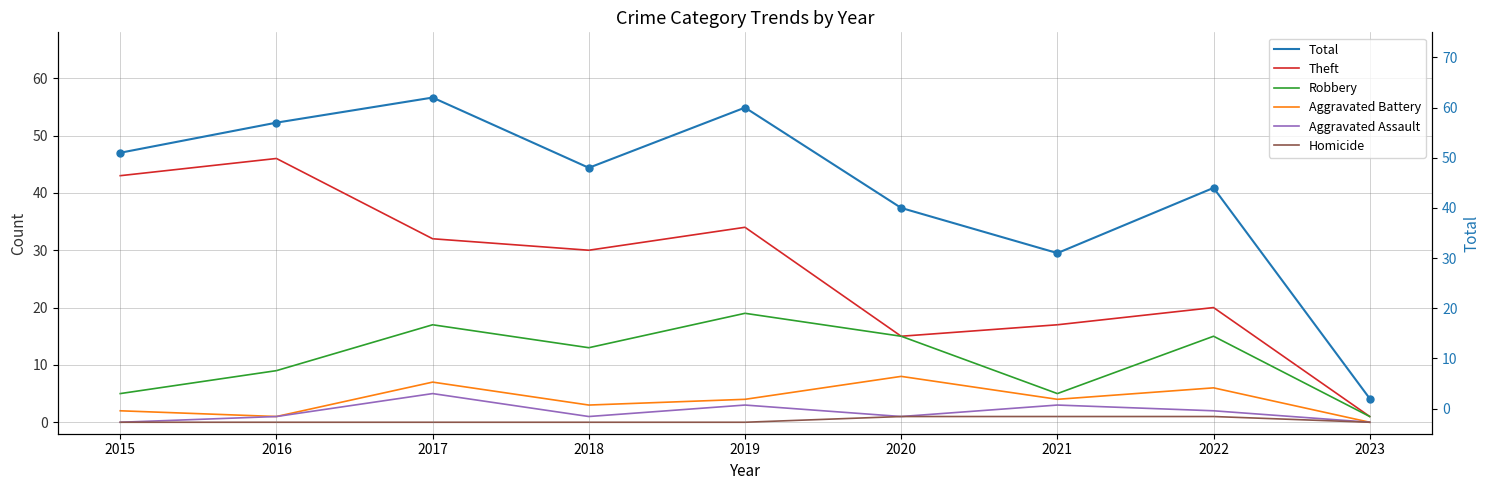

What is the total value across all series at 2023?

4